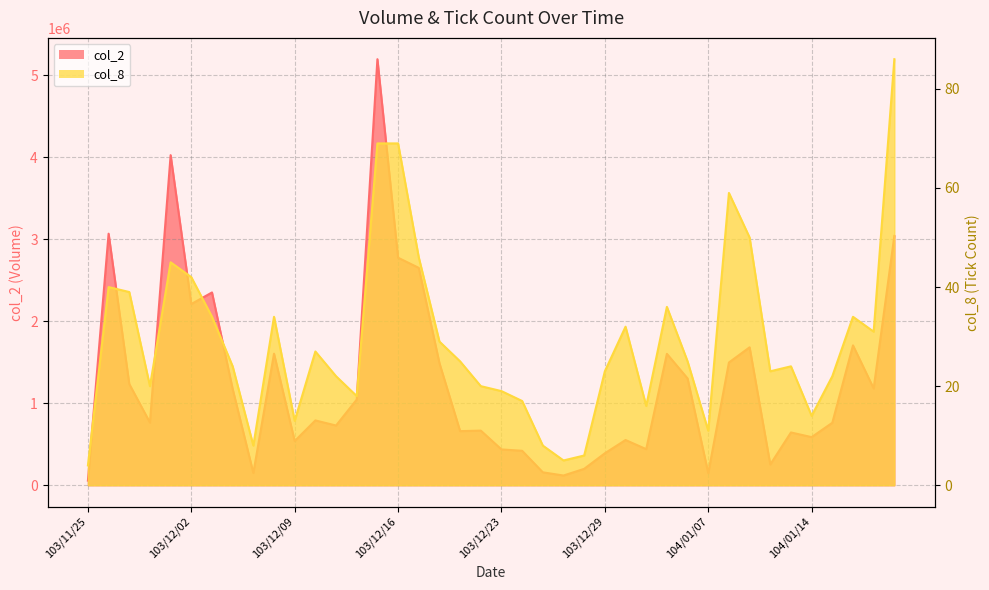

What is the sum of the col_2 values at 104/01/08 and 104/01/20?

4534900